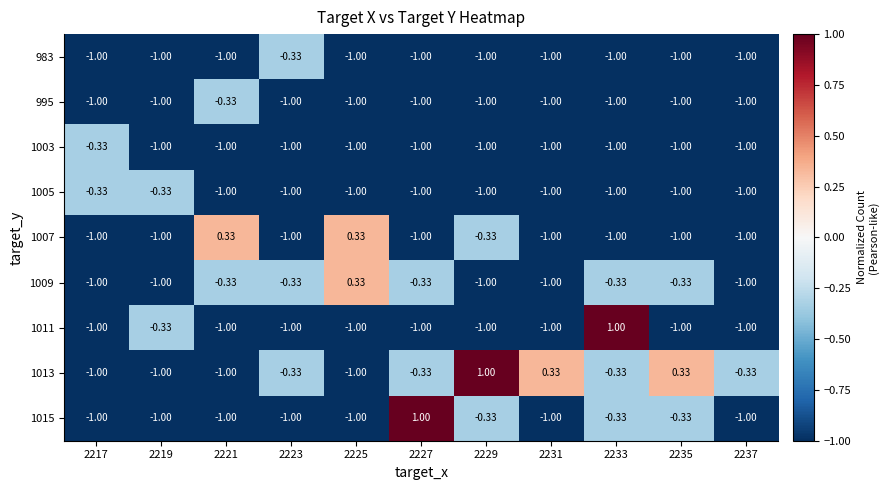

Is the value of 1007 at 2217 greater than the value of 1015 at 2227?

No